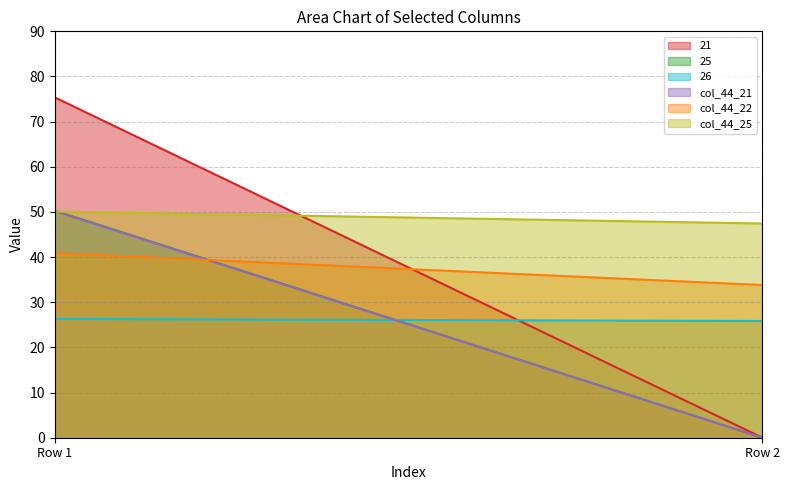

Which series has the largest range (max minus min)?

21